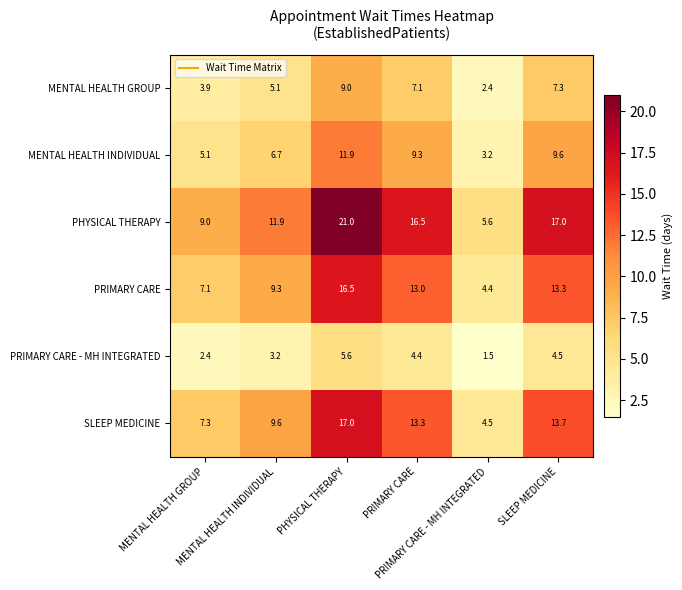

Rank the series at MENTAL HEALTH INDIVIDUAL from highest to lowest value.

PHYSICAL THERAPY, SLEEP MEDICINE, PRIMARY CARE, MENTAL HEALTH INDIVIDUAL, MENTAL HEALTH GROUP, PRIMARY CARE - MH INTEGRATED